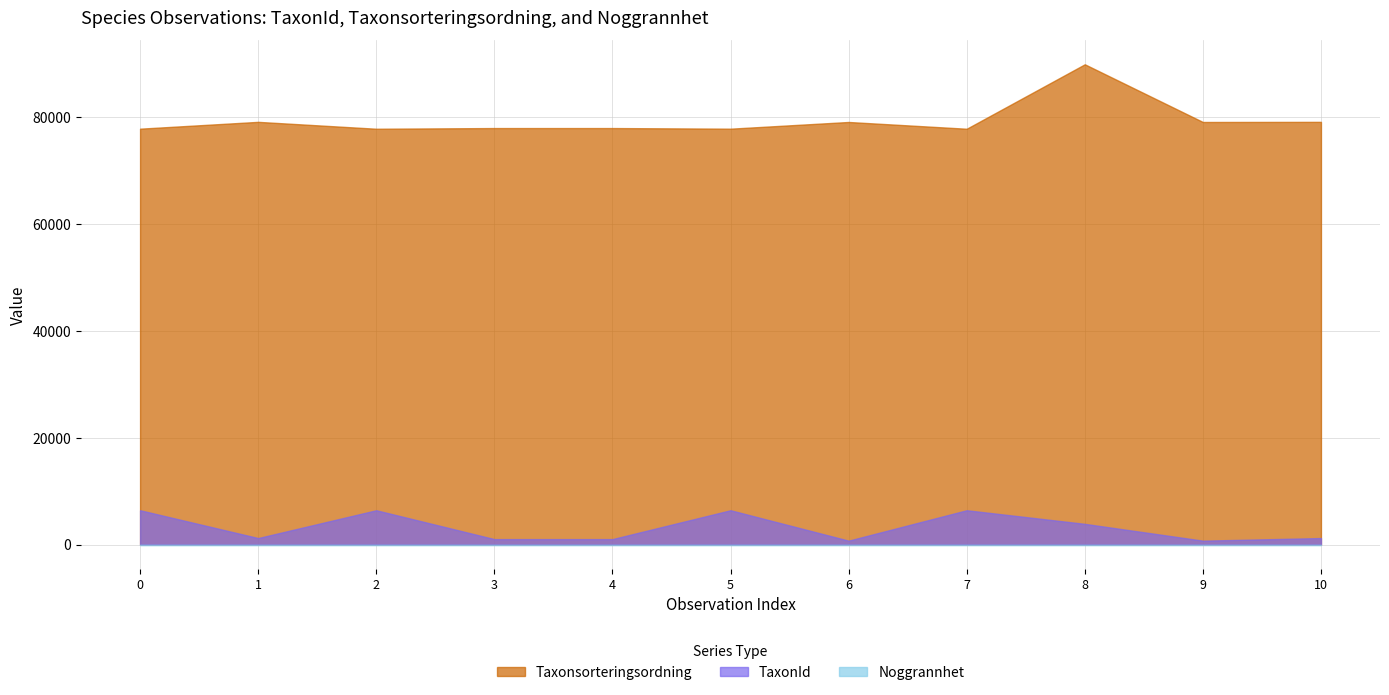

What is the label of the 3rd point from the left?

2